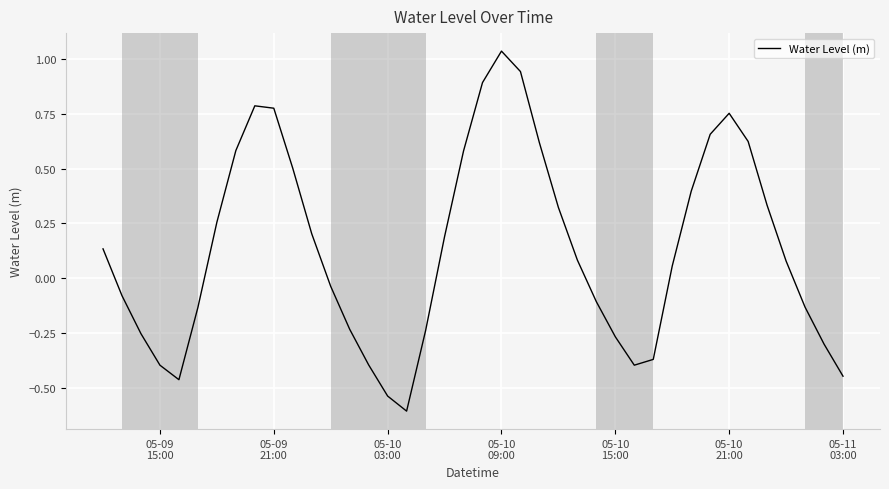

What is the smallest value displayed?

-0.6